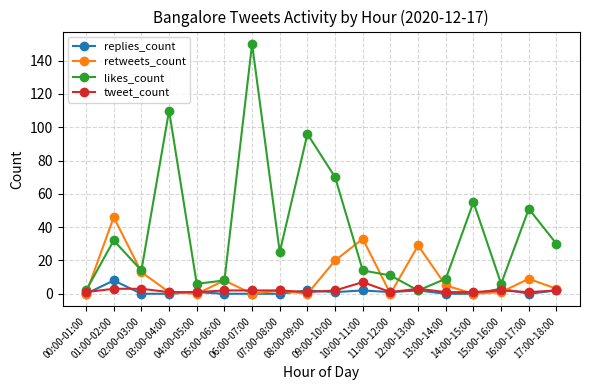

What is the label of the 9th point from the right?

09:00-10:00